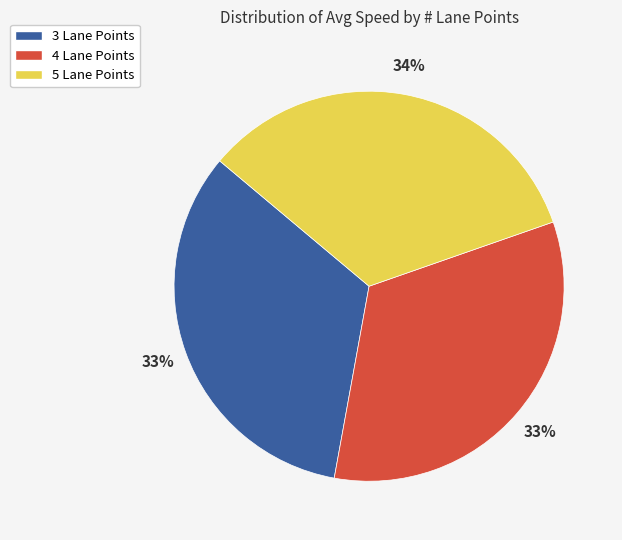

To the nearest percent, what percentage of the pie is 3 Lane Points?

33%